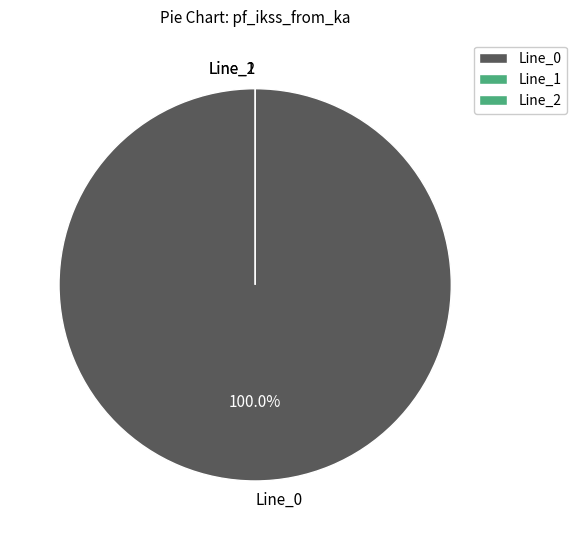

Which slice is the smallest?

Line_1